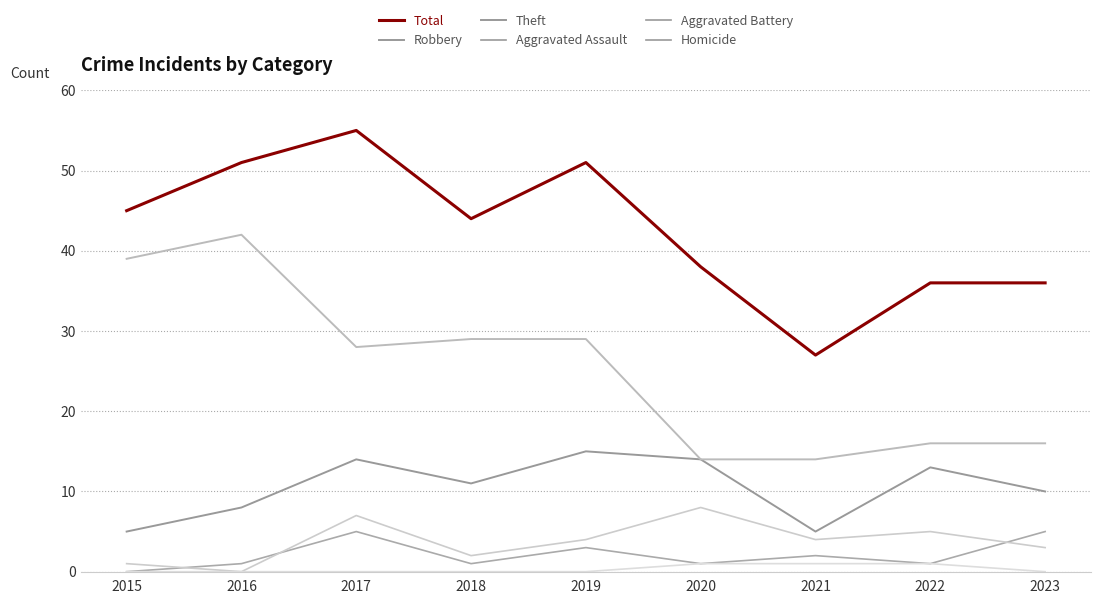

What is the difference between the Homicide values at 2020 and 2016?

1